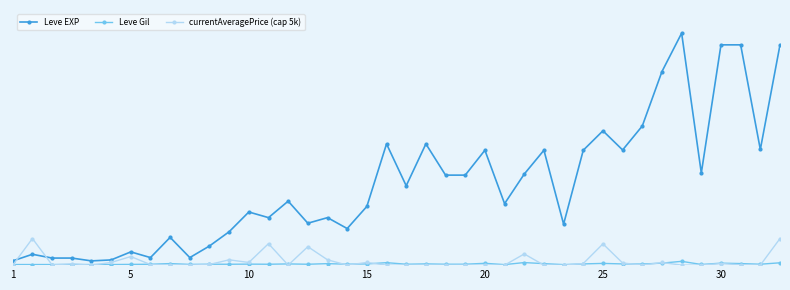

What are all the series names shown in the legend?

Leve EXP, Leve Gil, currentAveragePrice (cap 5k)